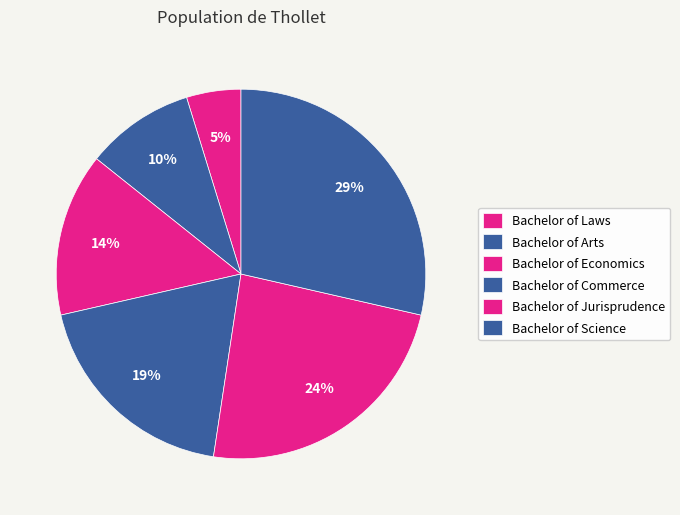

What percentage is the Bachelor of Laws slice, to the nearest percent?

5%